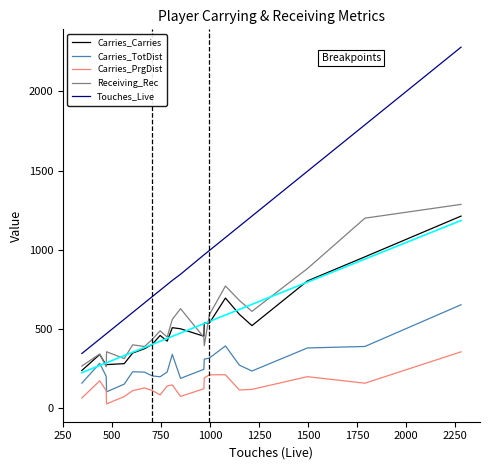

How many interior local valleys does the Receiving_Rec series have?

6